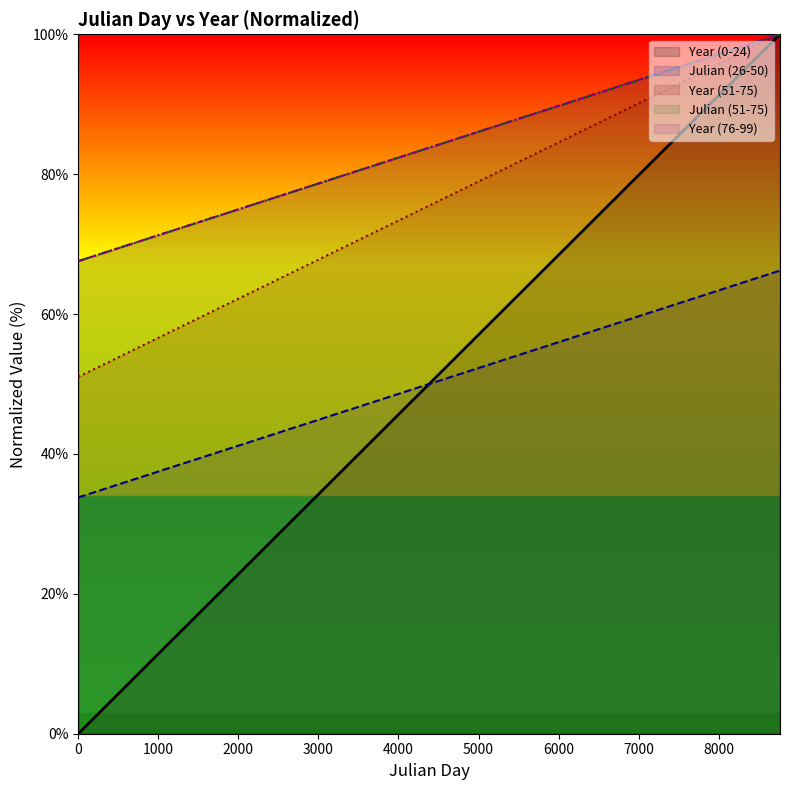

What is the value of the Year_76_99 point at the 8th from the left?

65.3